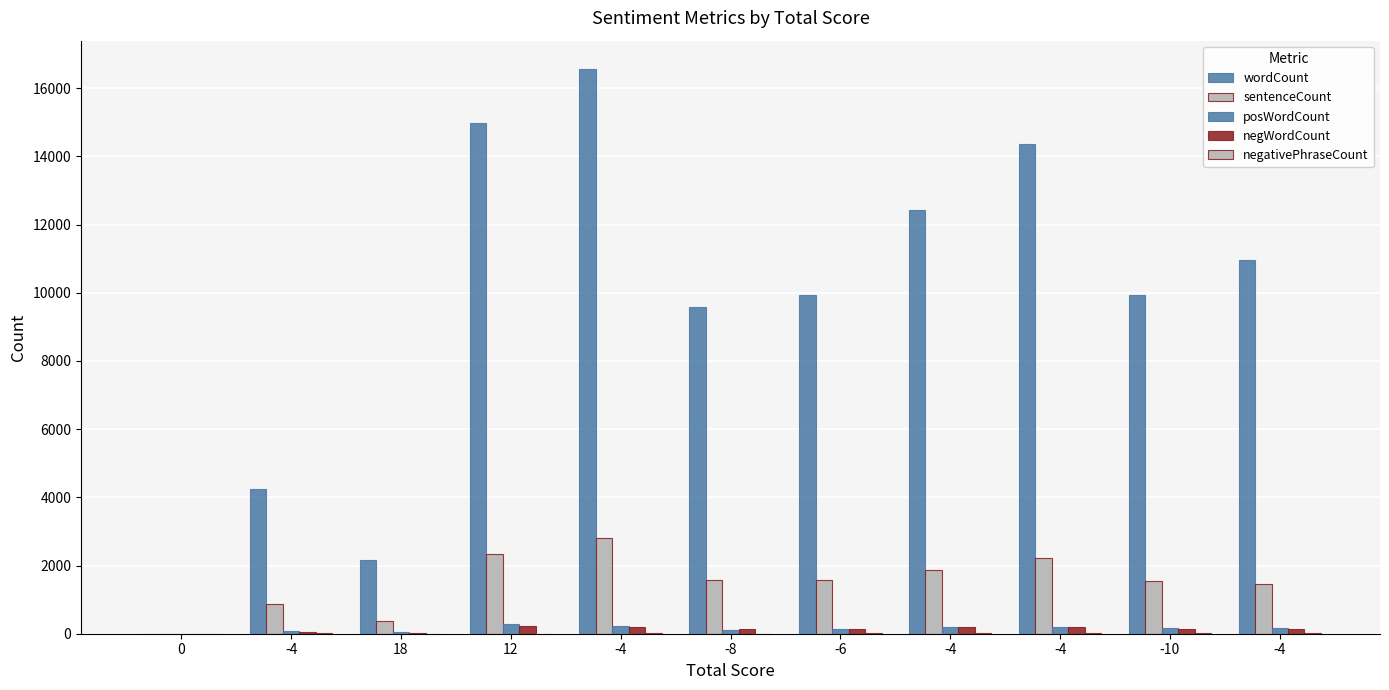

Which series has the largest total across all categories?

wordCount